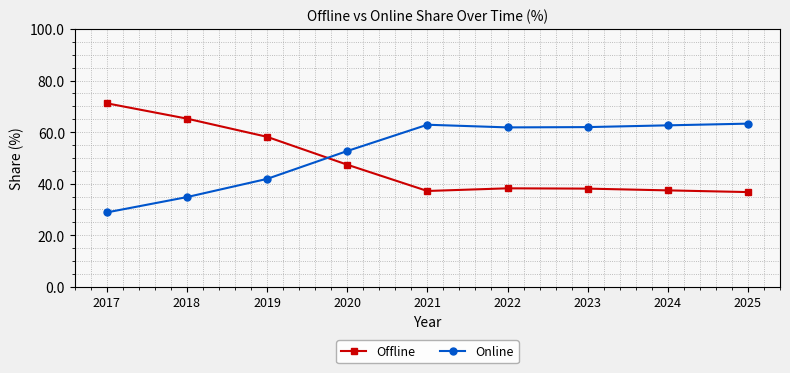

Is the value of Offline at 2025 greater than the value of Online at 2018?

Yes